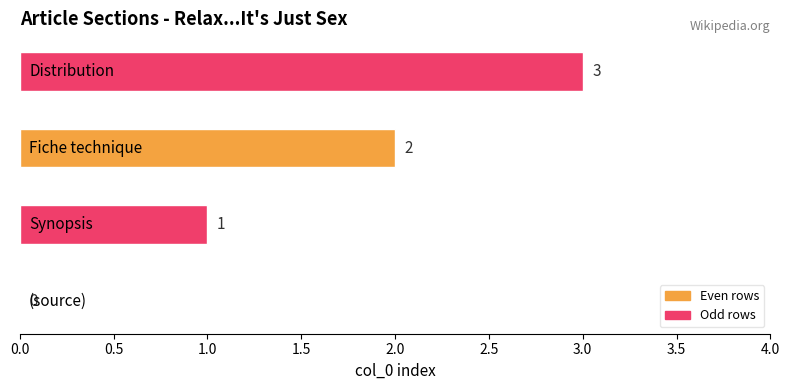

What is the greatest value displayed?

3